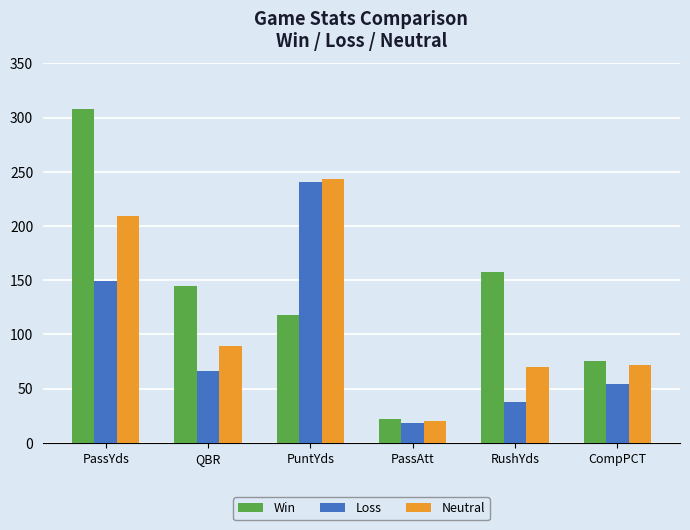

At which category does the chart reach its peak across all series?

PassYds